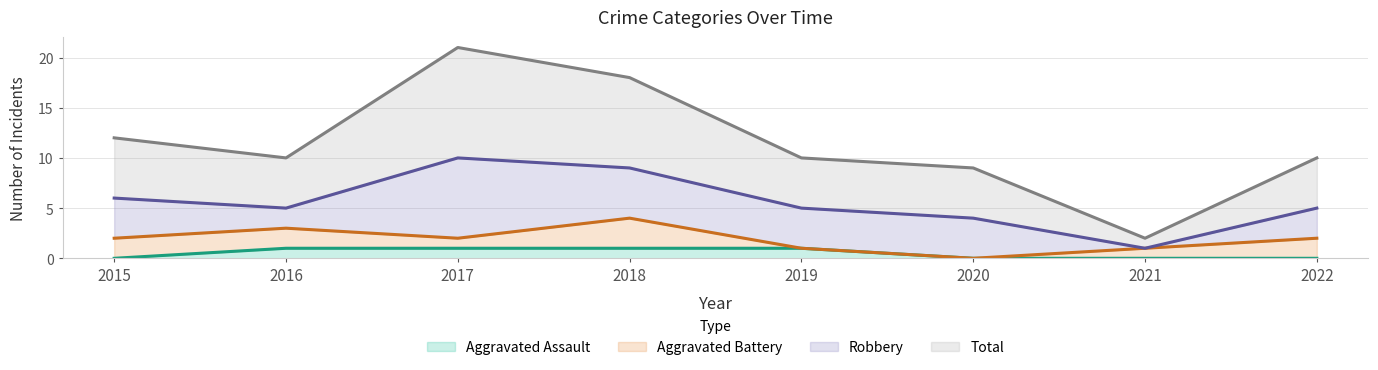

Between 2015 and 2017, which series saw the biggest shift?

Total